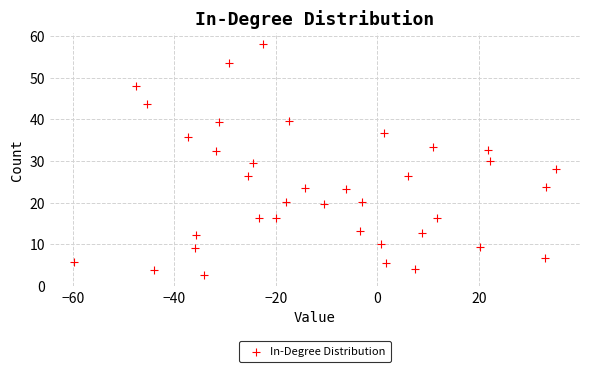

What is the range of X values (max minus min)?

95.0